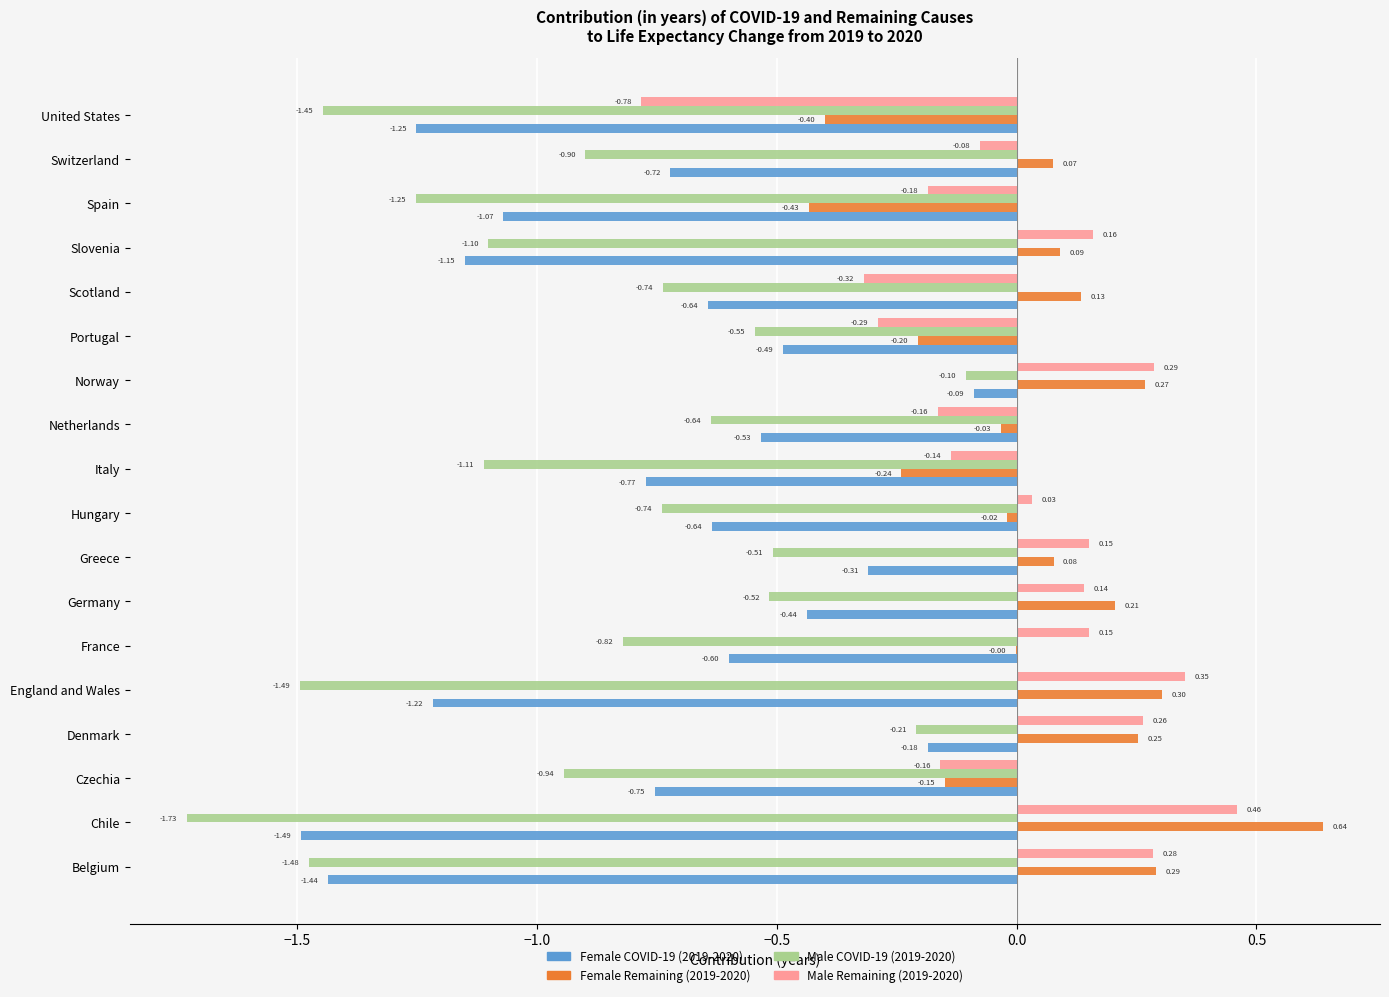

At which label is Female Remaining (2019-2020) closest to 0?

France